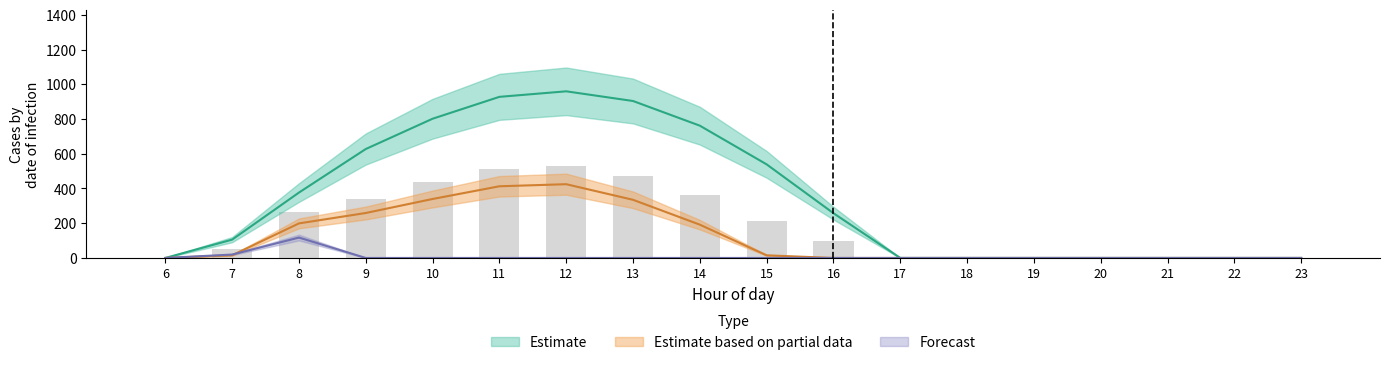

What is the difference between the maximum and minimum values in the row_0 series?

959.6